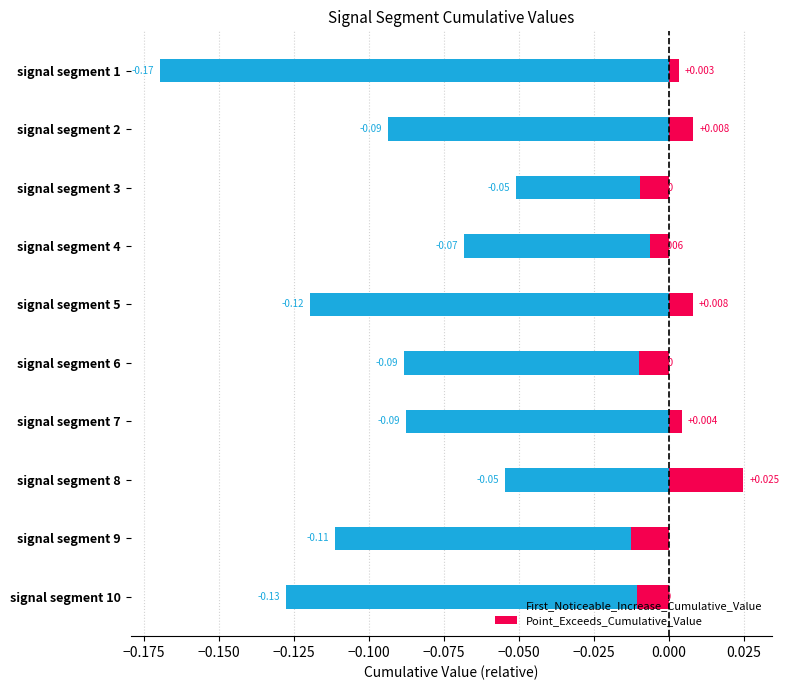

List the series in order of their peak value, lowest first.

First_Noticeable_Increase_Cumulative_Value, Point_Exceeds_Cumulative_Value